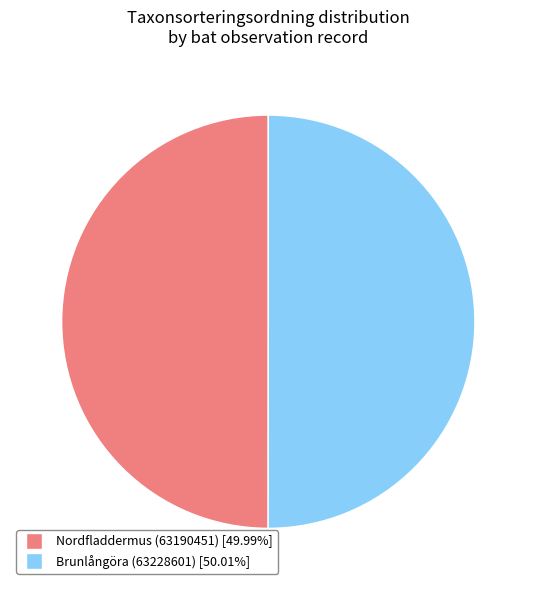

Approximately how many times larger is the value at Nordfladdermus (63190451) [49.99%] compared to Brunlångöra (63228601) [50.01%]?

1.0